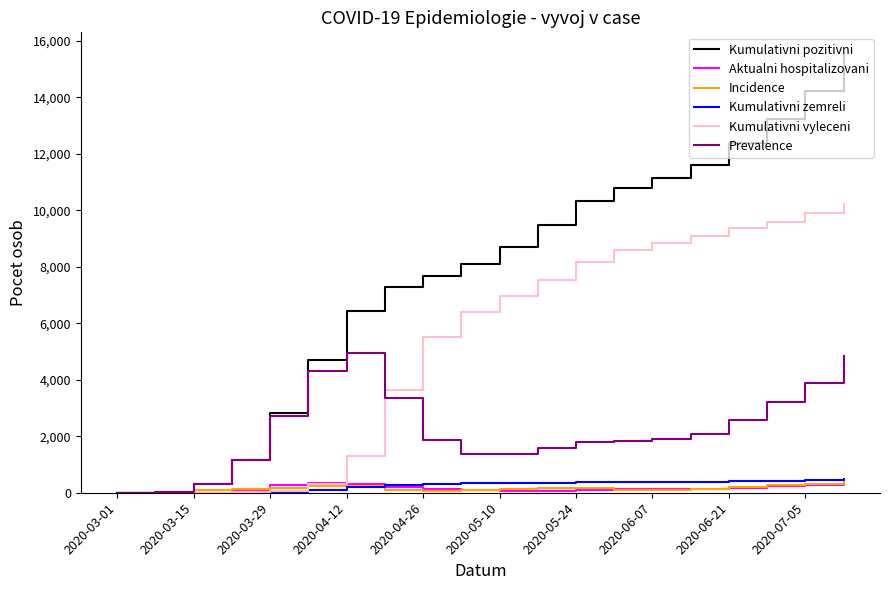

Which series has the largest range (max minus min)?

Kumulativni pozitivni